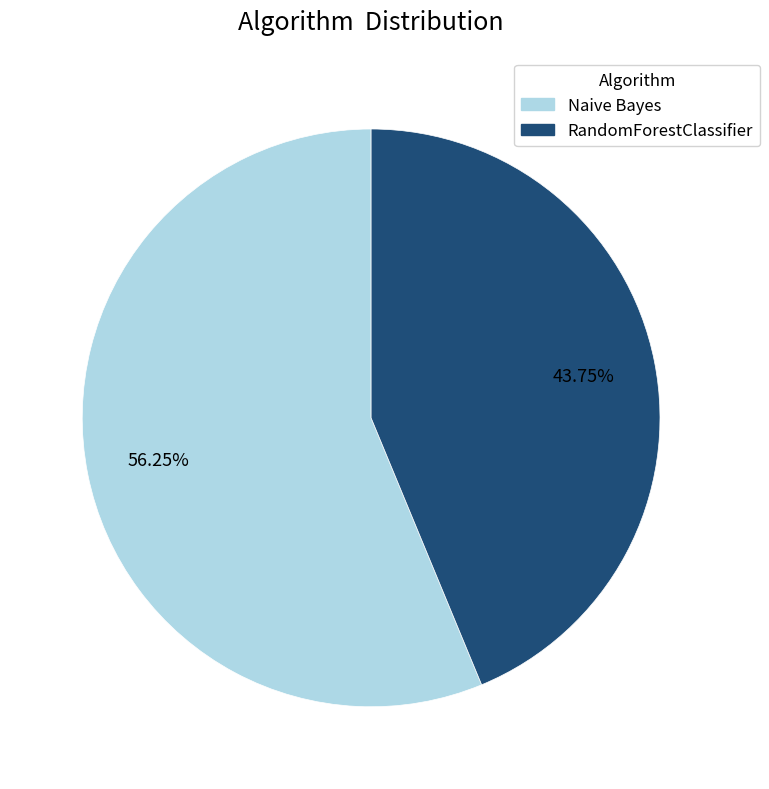

What percentage is the Naive Bayes slice, to the nearest percent?

56%